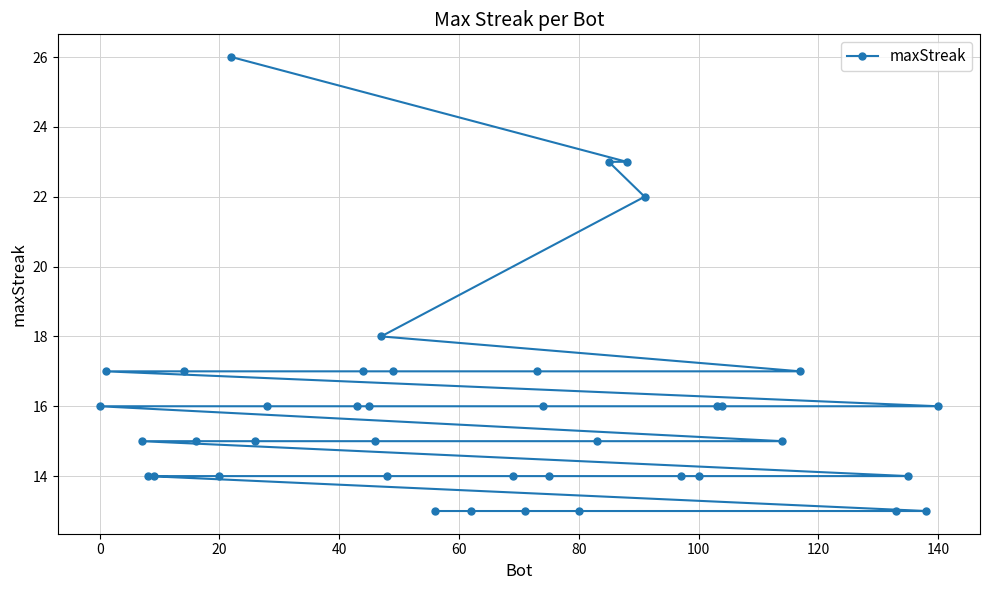

Is this an area chart (filled region under the line)?

No